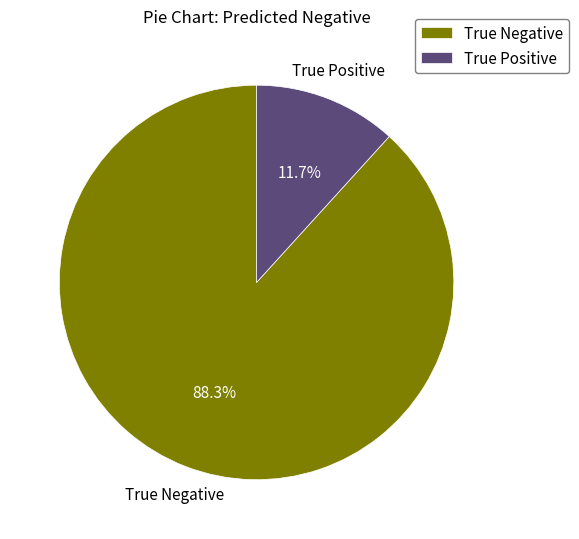

Rank the categories by value from lowest to highest.

True Positive, True Negative